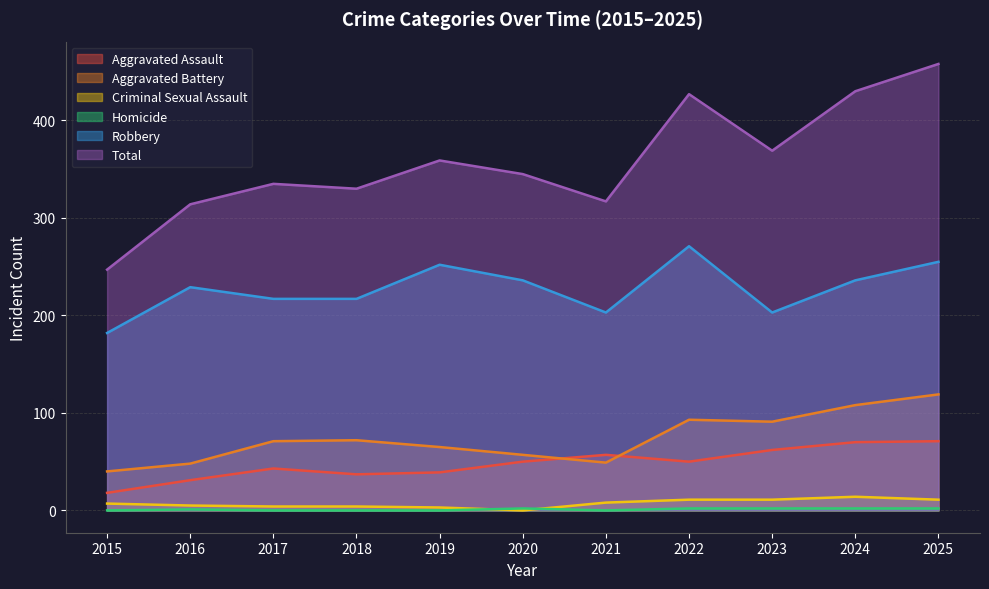

The value of Aggravated Assault at 2021 is 35. True or false?

False